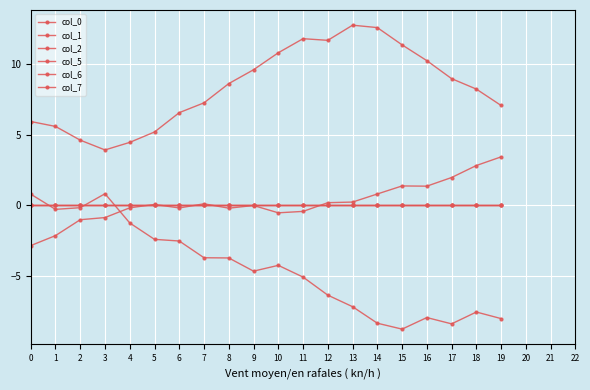

Which series changed the most between 12 and 18?

col_0